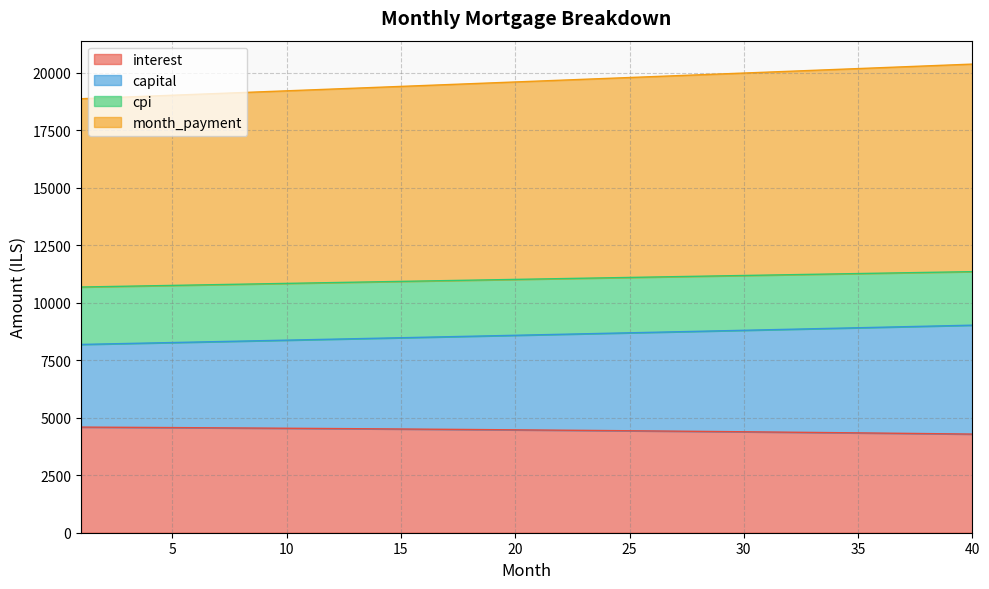

True or false: month_payment and capital cross at least once.

False